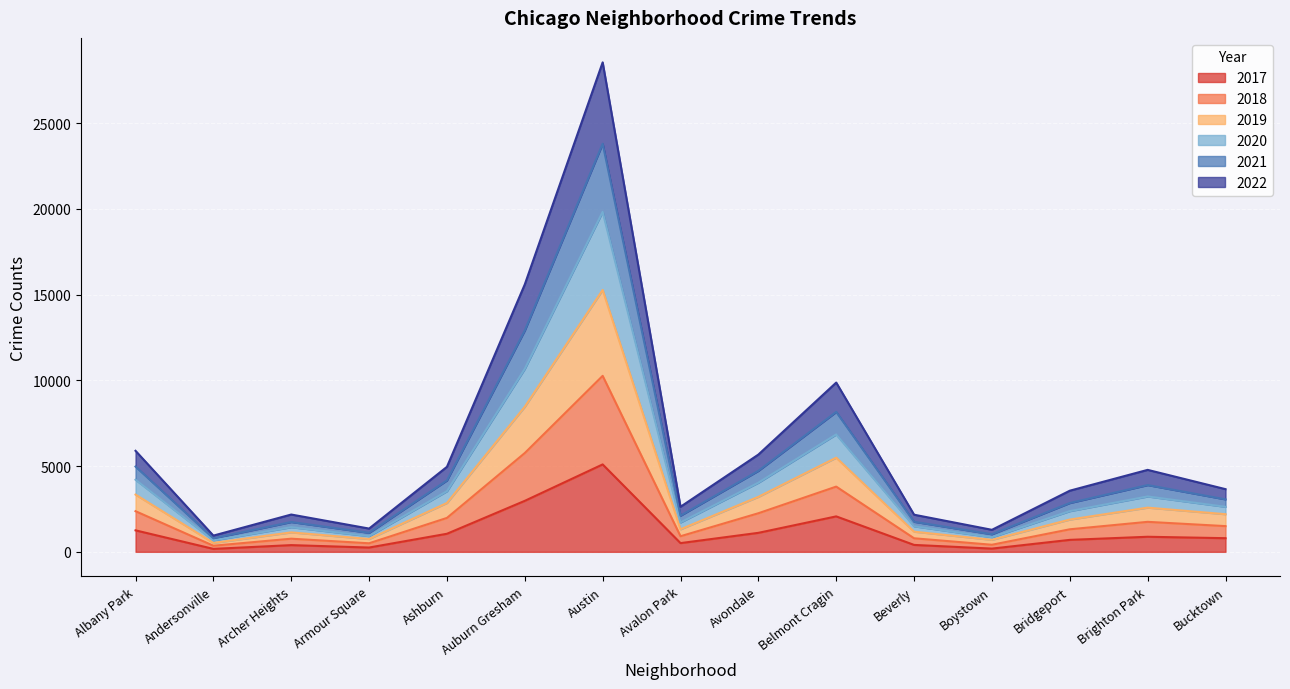

Which category has the highest value in the 2017 series?

Austin